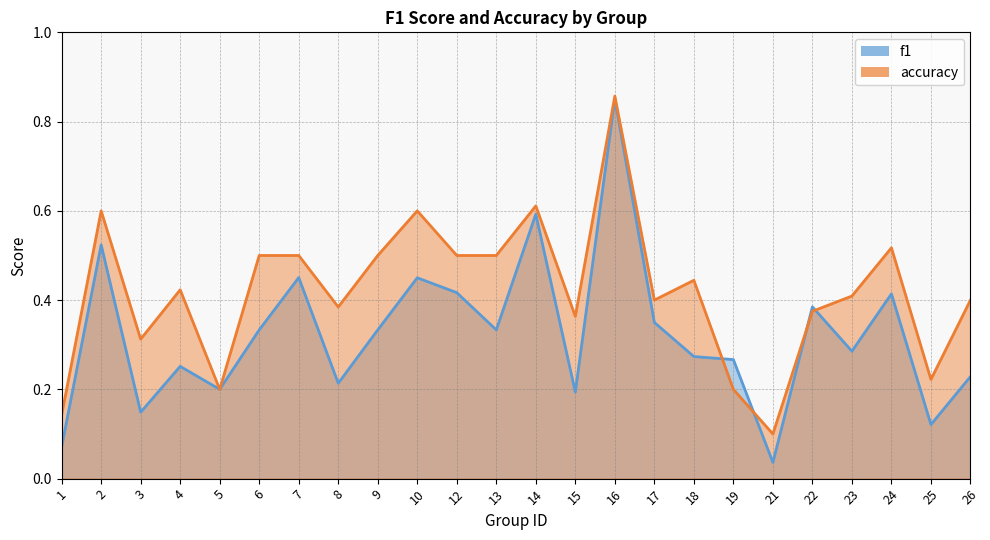

Reading left to right, transcribe all the data shown in this chart.

f1: 1=0.1	2=0.5	3=0.1	4=0.3	5=0.2	6=0.3	7=0.5	8=0.2	9=0.3	10=0.5	12=0.4	13=0.3	14=0.6	15=0.2	16=0.9	17=0.3	18=0.3	19=0.3	21=0.0	22=0.4	23=0.3	24=0.4	25=0.1	26=0.2
accuracy: 1=0.1	2=0.6	3=0.3	4=0.4	5=0.2	6=0.5	7=0.5	8=0.4	9=0.5	10=0.6	12=0.5	13=0.5	14=0.6	15=0.4	16=0.9	17=0.4	18=0.4	19=0.2	21=0.1	22=0.4	23=0.4	24=0.5	25=0.2	26=0.4